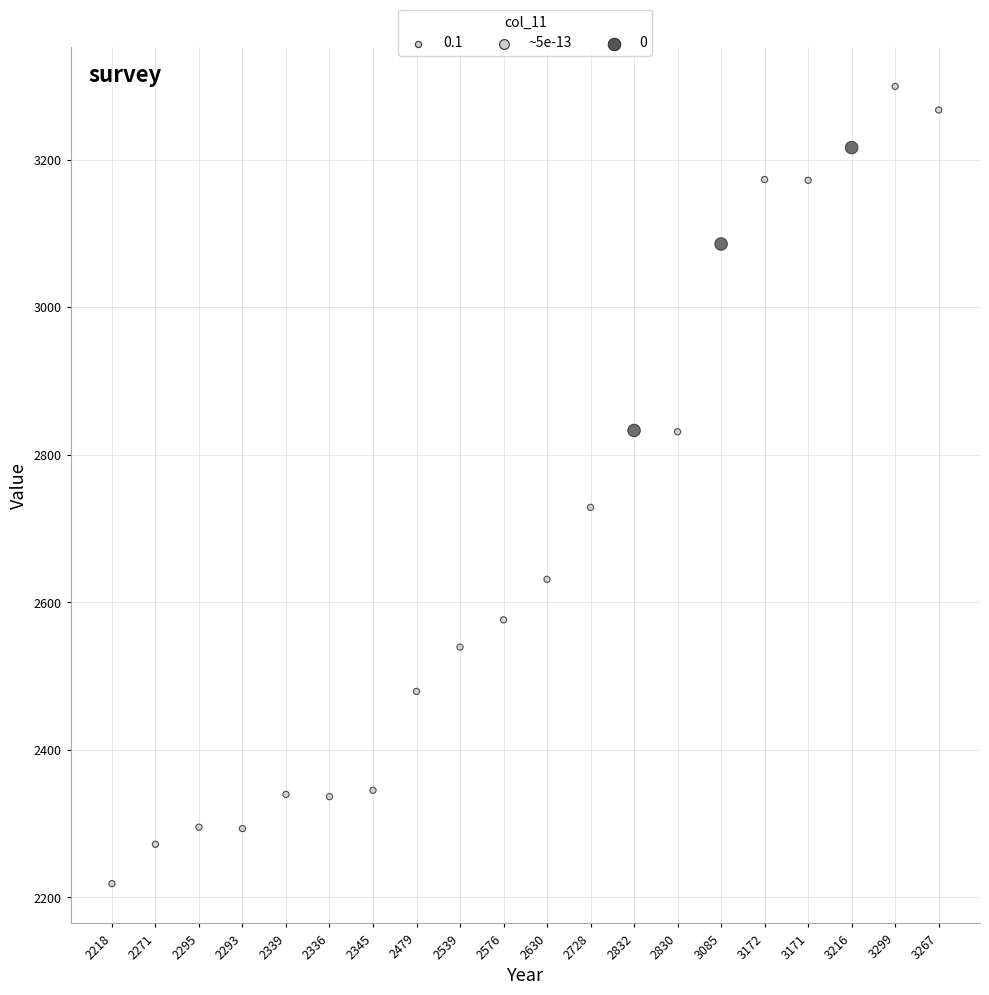

What Y value in the scatter plot is closest to 2758?

2728.5